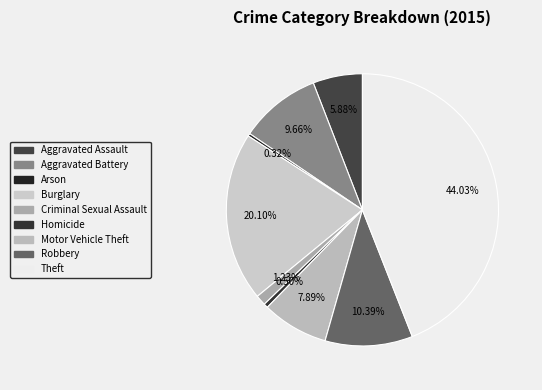

Does Theft represent more than half of the total?

No